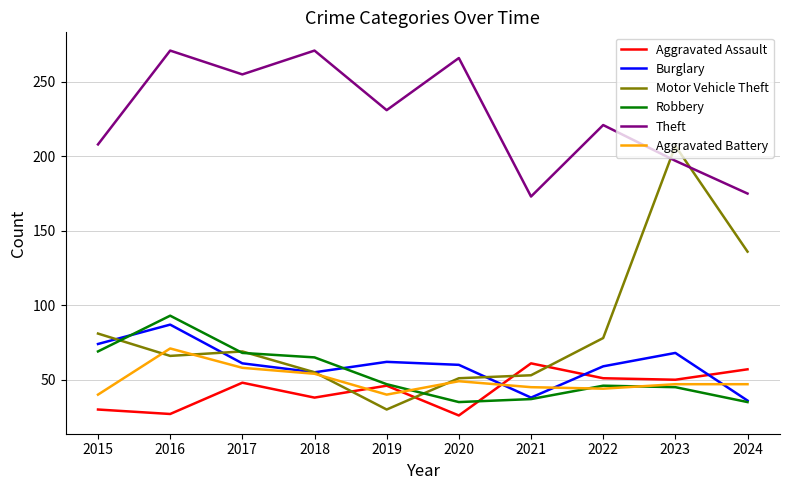

What are all the series names shown in the legend?

Aggravated Assault, Burglary, Motor Vehicle Theft, Robbery, Theft, Aggravated Battery